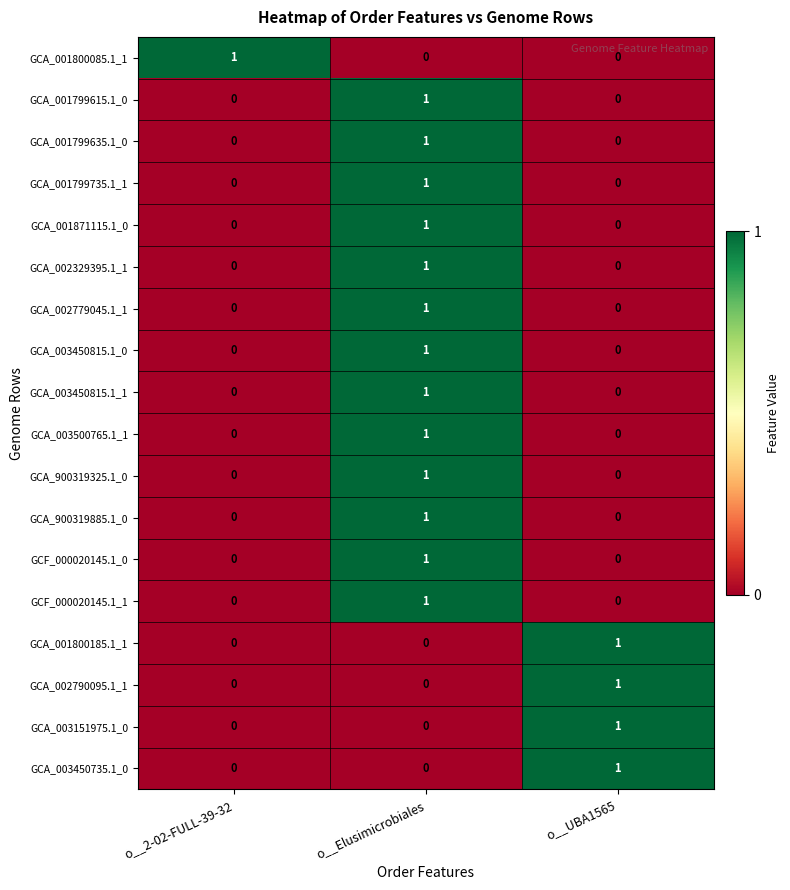

The GCA_001800185.1_1 series shows 0 at o__Elusimicrobiales. True or false?

True